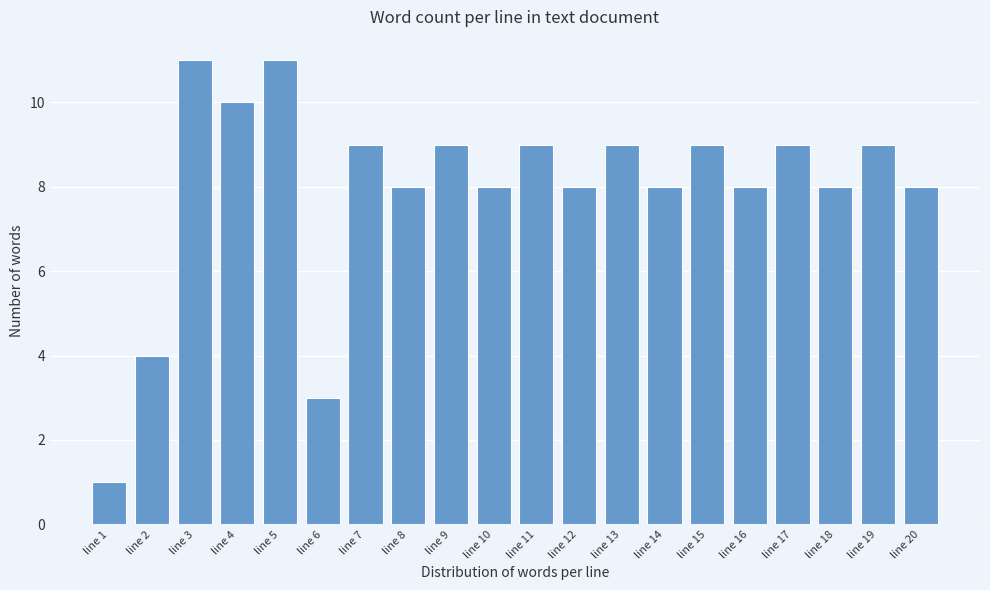

Reading right to left, extract all data points from this chart.

line 20=8	line 19=9	line 18=8	line 17=9	line 16=8	line 15=9	line 14=8	line 13=9	line 12=8	line 11=9	line 10=8	line 9=9	line 8=8	line 7=9	line 6=3	line 5=11	line 4=10	line 3=11	line 2=4	line 1=1